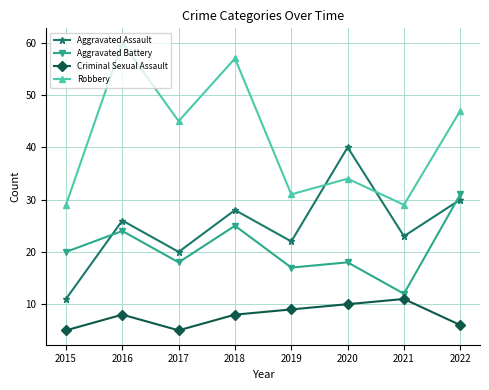

Which series changed the most between 2019 and 2020?

Aggravated Assault